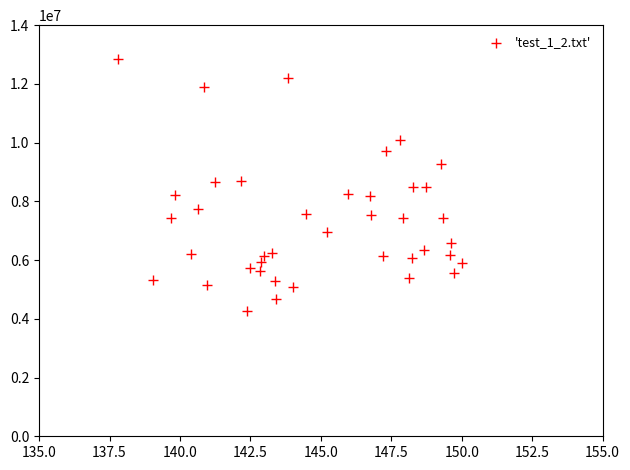

What is the range of Y values (max minus min)?

8570714